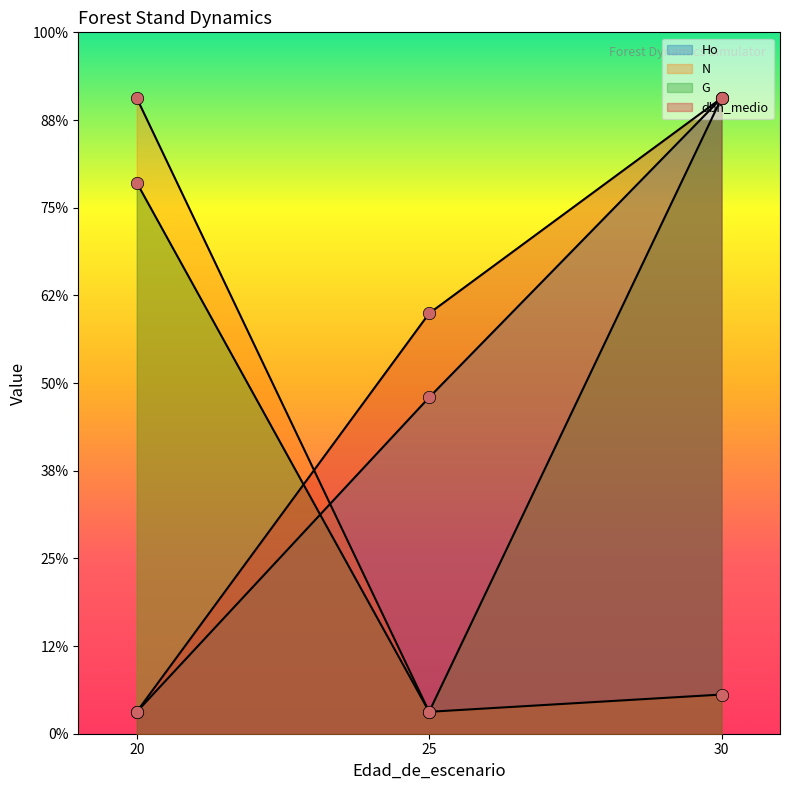

Which series has the largest Y range (max minus min)?

Ho